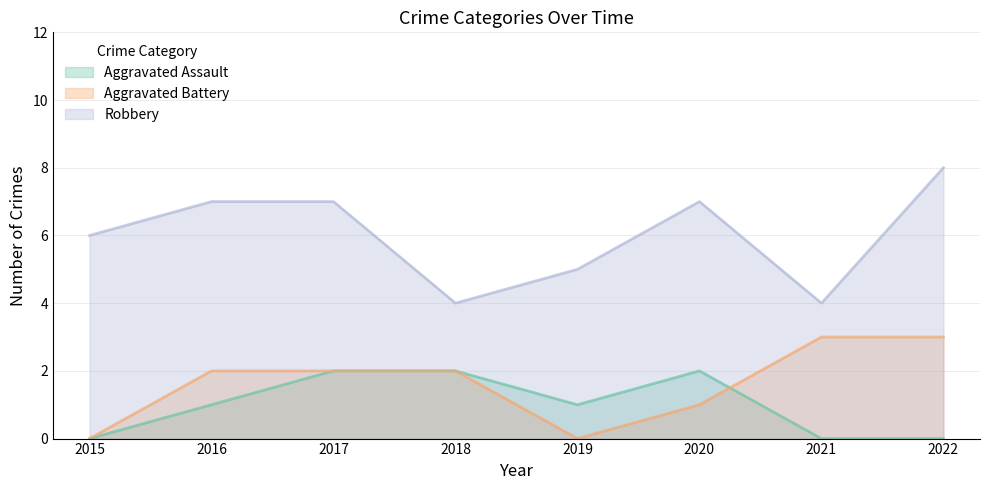

Reading left to right, transcribe all the data shown in this chart.

Aggravated Assault: 2015=0	2016=1	2017=2	2018=2	2019=1	2020=2	2021=0	2022=0
Aggravated Battery: 2015=0	2016=2	2017=2	2018=2	2019=0	2020=1	2021=3	2022=3
Robbery: 2015=6	2016=7	2017=7	2018=4	2019=5	2020=7	2021=4	2022=8